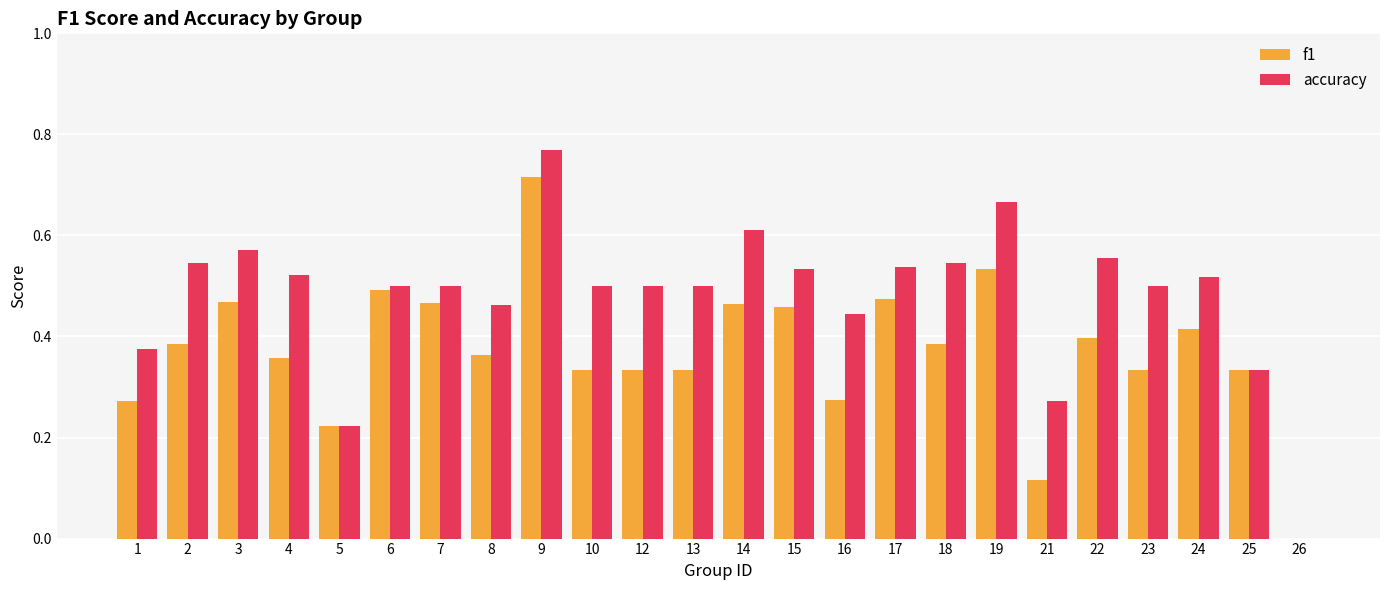

What is the sum of all f1 values?

8.9